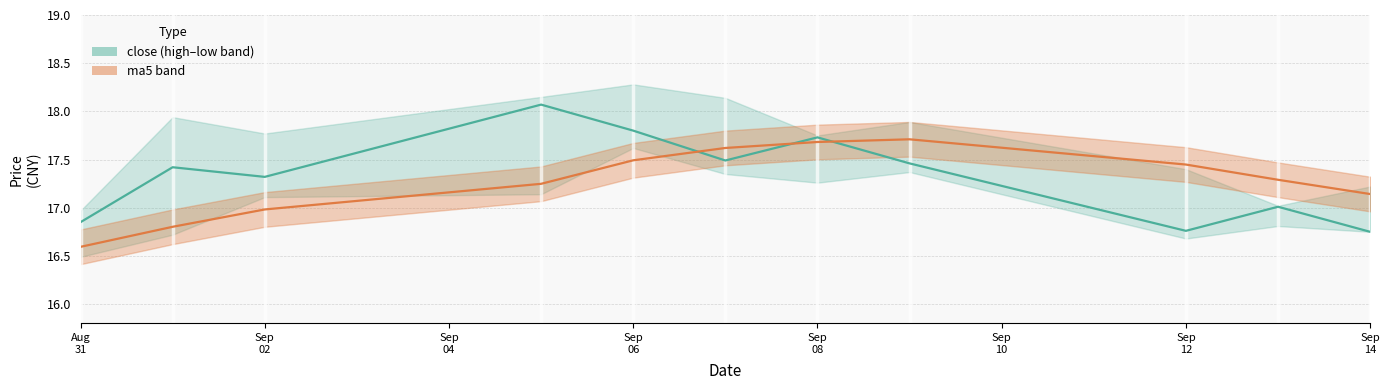

What is the difference between the maximum and minimum values in the ma5 series?

1.1